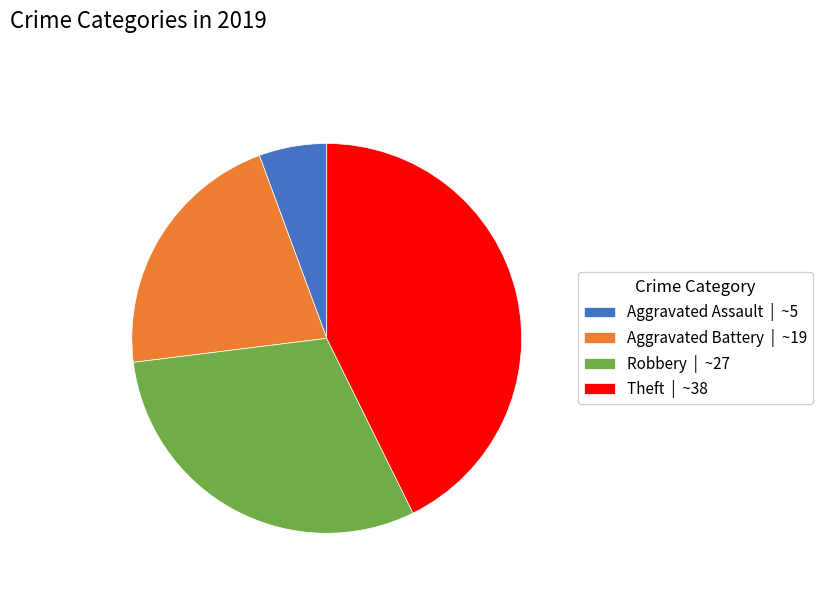

Between Aggravated Battery | ~19 and Theft | ~38, which is larger?

Theft | ~38